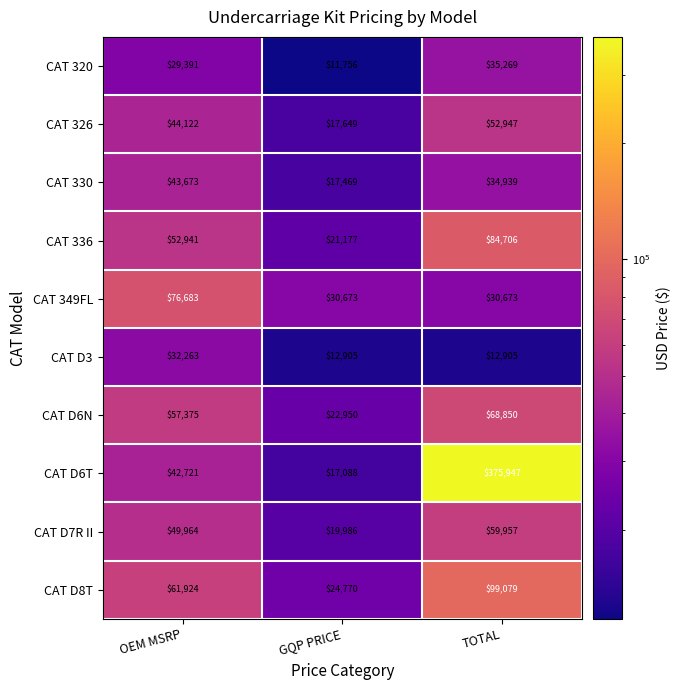

At how many categories does at least one series exceed 371048?

1